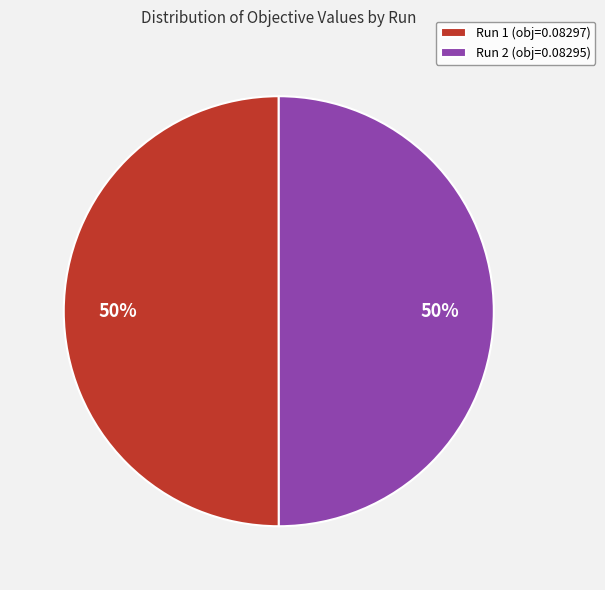

Combined, do Run 1 (obj=0.08297) and Run 2 (obj=0.08295) account for over 50%?

Yes